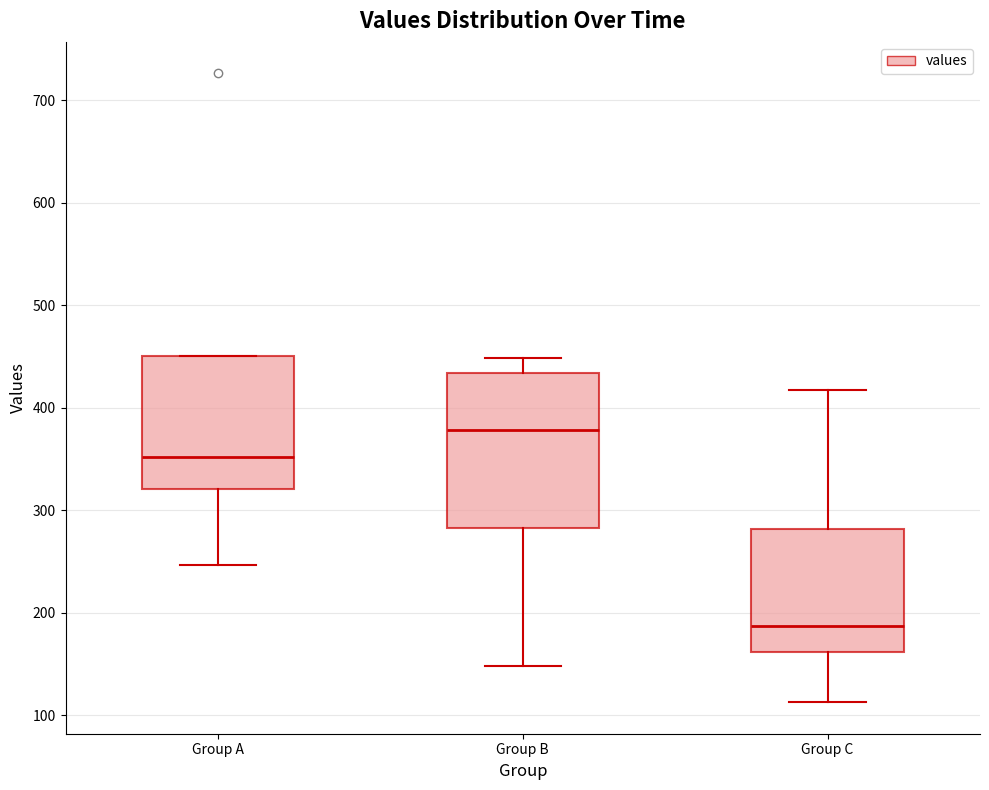

Where does the upper whisker of the box for Group B end on the y-axis? The values are not printed on the chart, so give them approximately, as read against the axis.

450